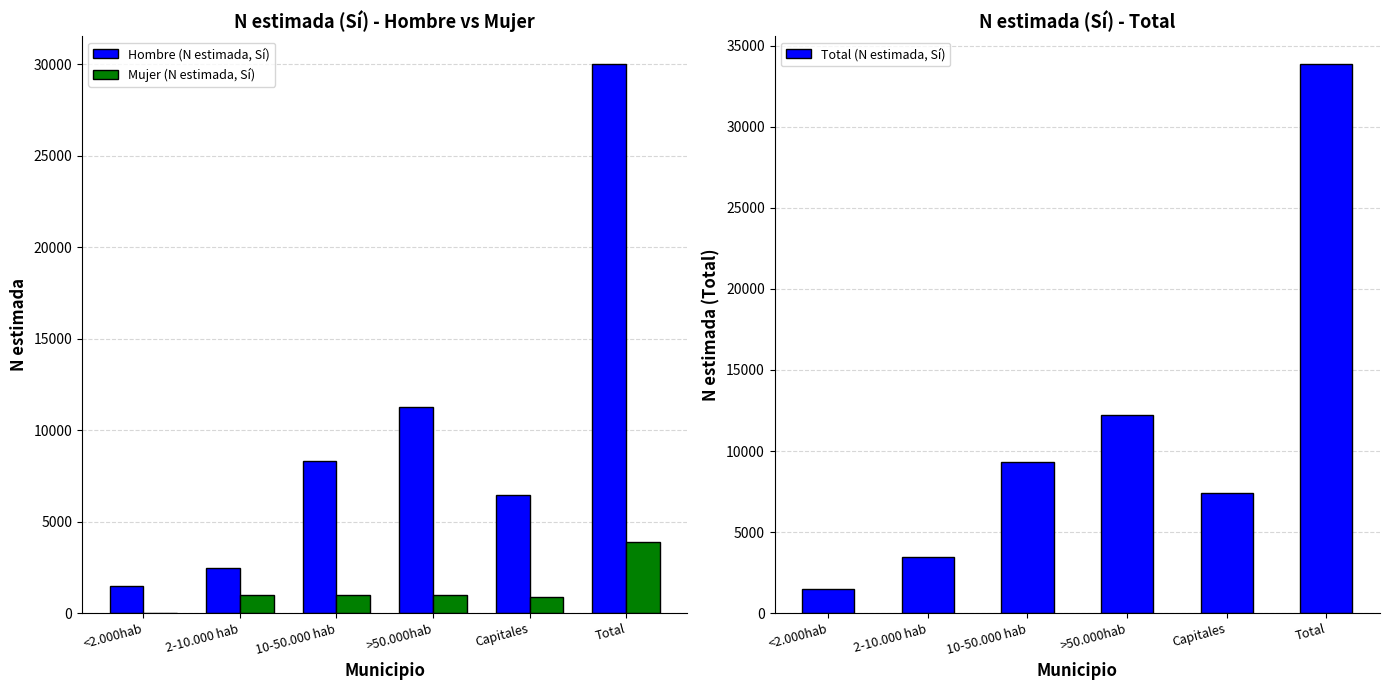

What is the label of the 3rd bar from the left?

10-50.000 hab